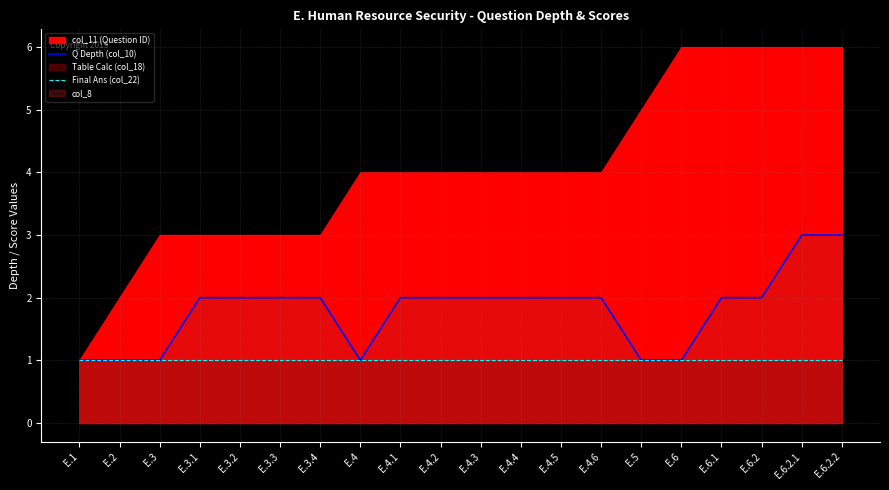

Is it true that Q Depth (col_10) equals 3 at E.6.2.1?

True